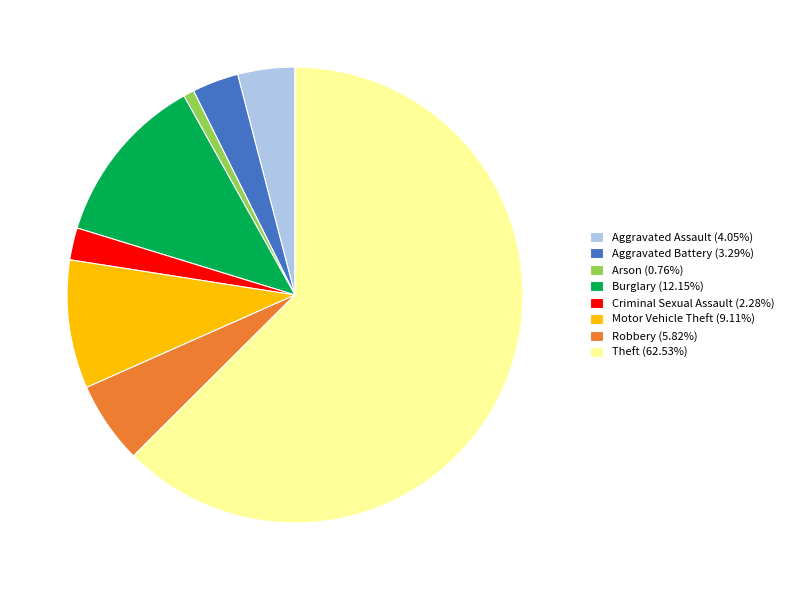

Between Aggravated Battery and Burglary, which is larger?

Burglary